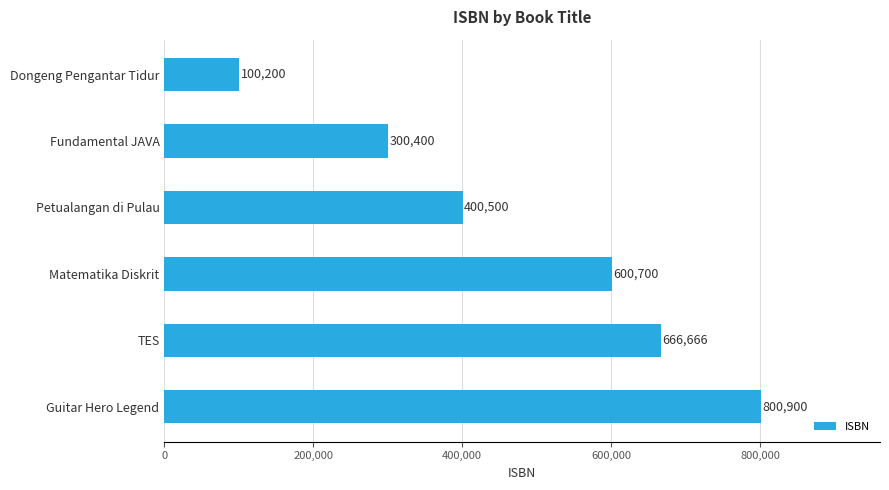

What is the average value?

478228